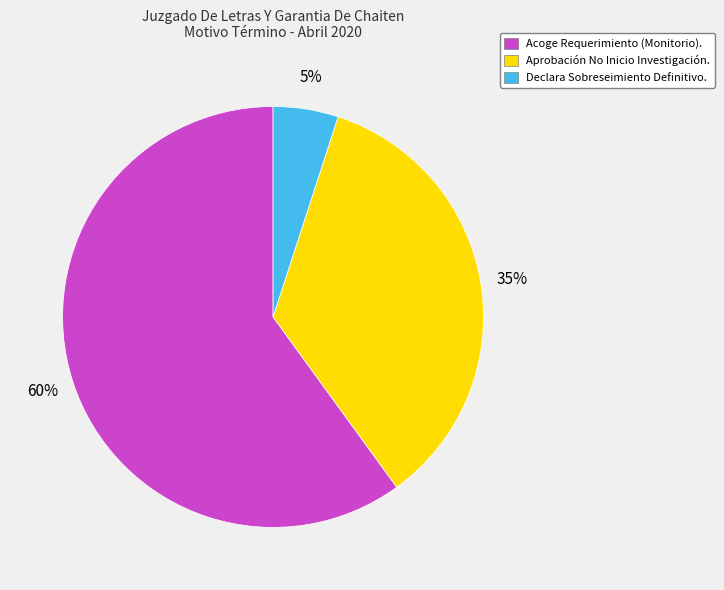

True or false: Declara Sobreseimiento Definitivo. accounts for 16% of the total.

False